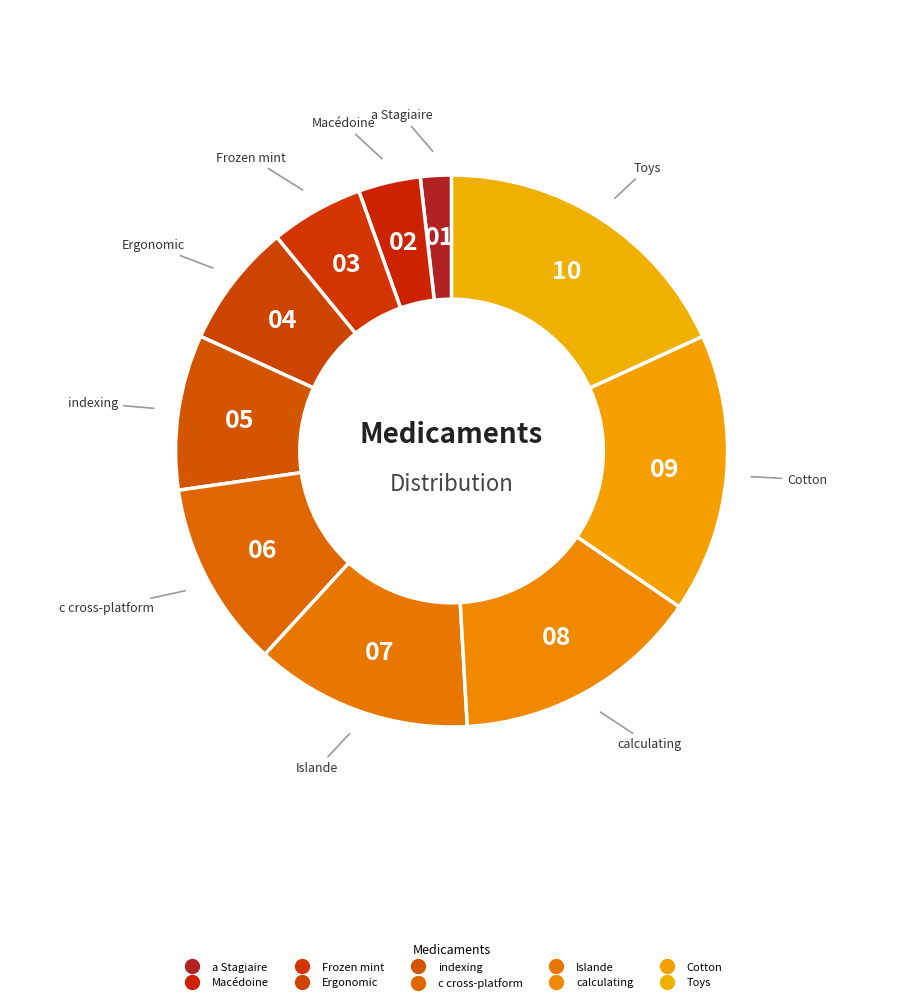

Which category has the biggest portion of the pie?

Toys